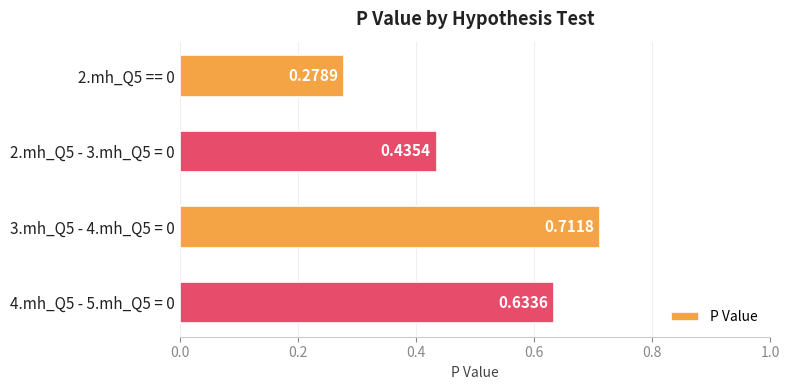

What is the sum of all values?

2.1